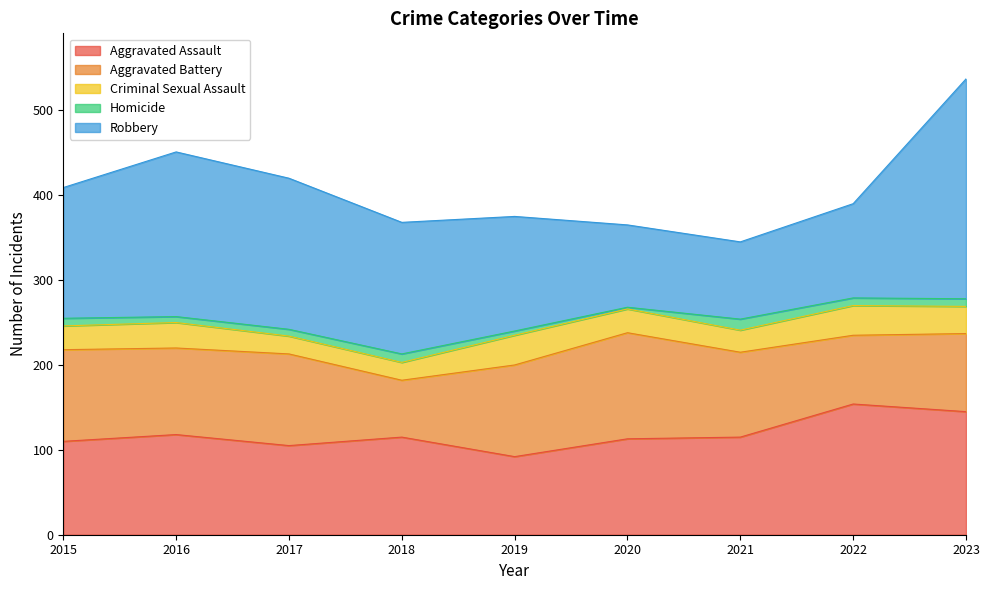

At which category is the sum across all series the highest?

2023